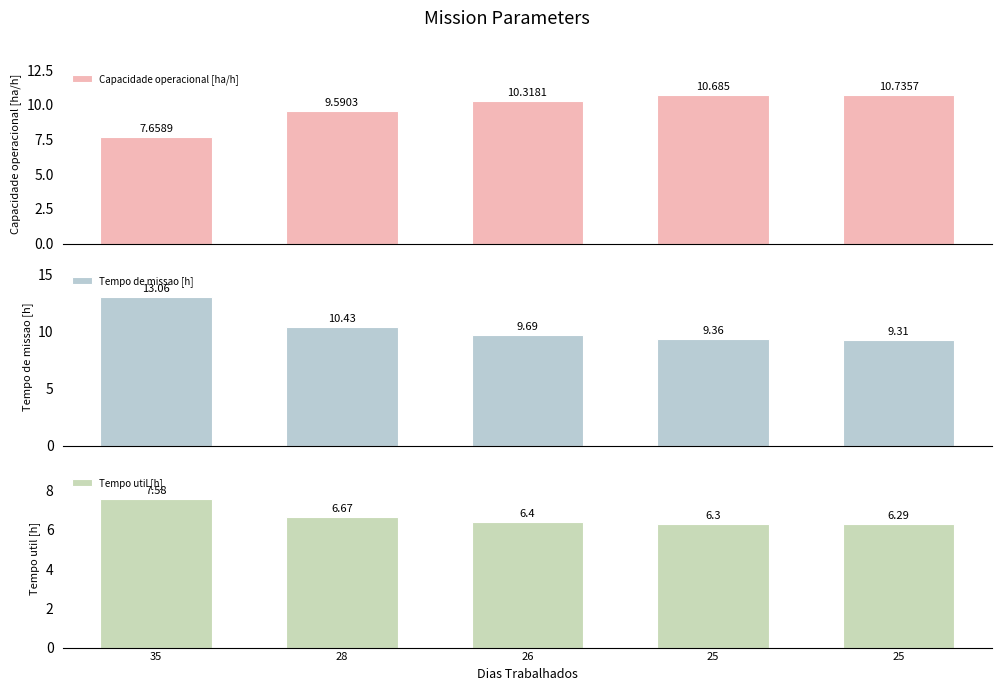

What is the sum of the Capacidade operacional [ha/h] values at 26 and 25?

21.1